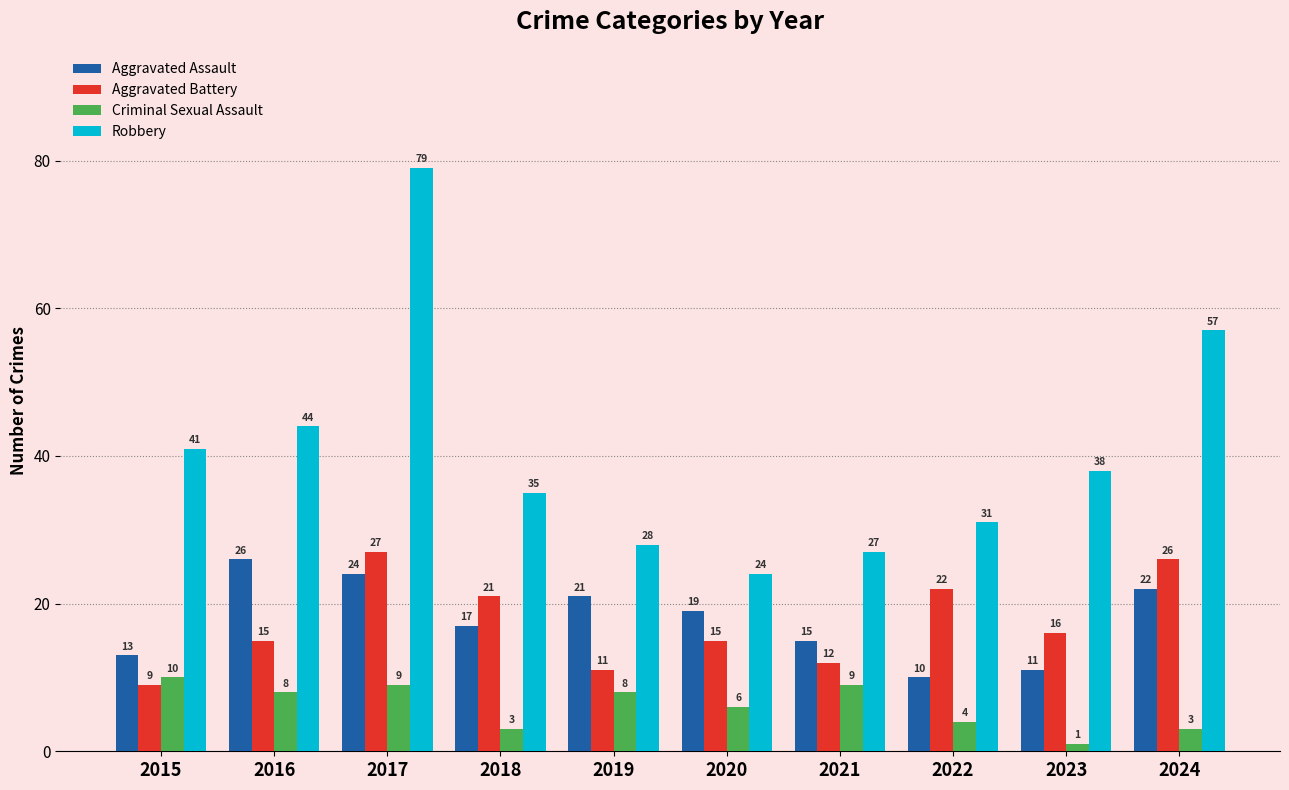

What is the difference between the maximum and second lowest values in the Robbery series?

52